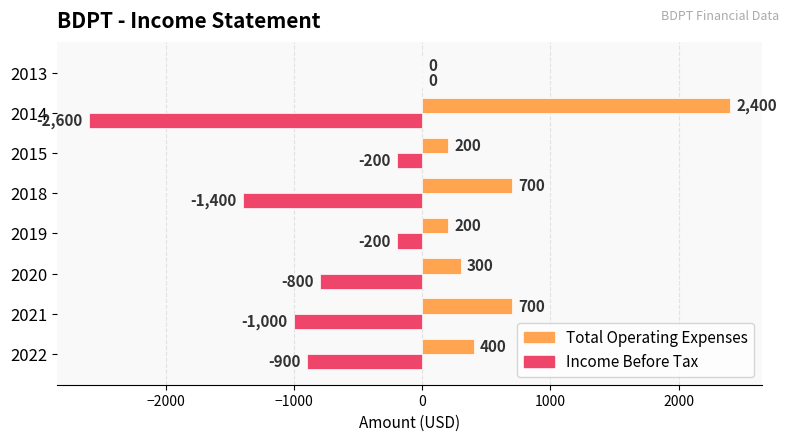

What is the approximate value of Income Before Tax at 2015, to the nearest 10?

-200